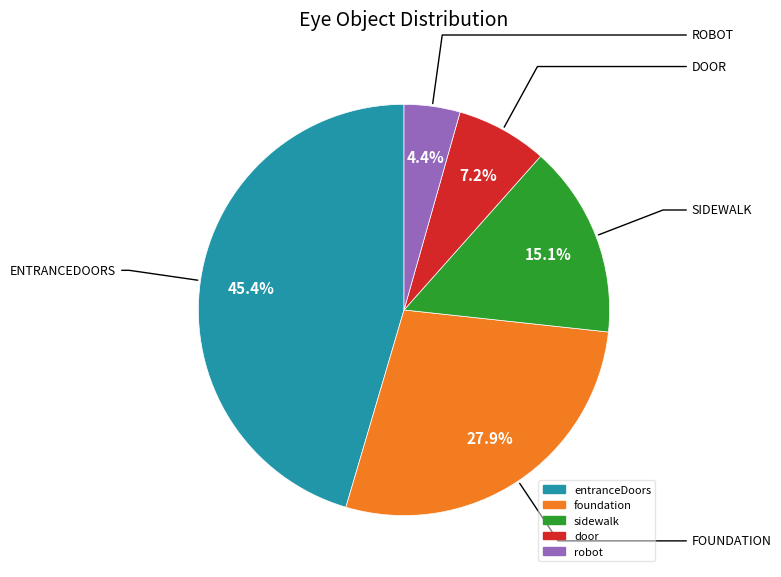

How many slices are in this pie chart?

5